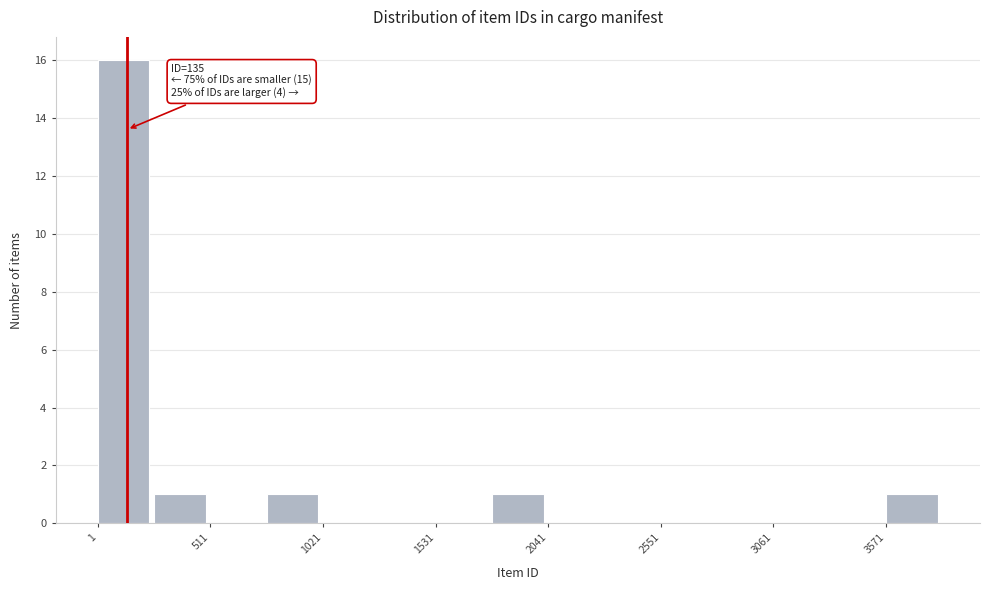

Around what value on the x-axis is the tallest bar? Give the approximate position of its centre, as read against the axis.

100